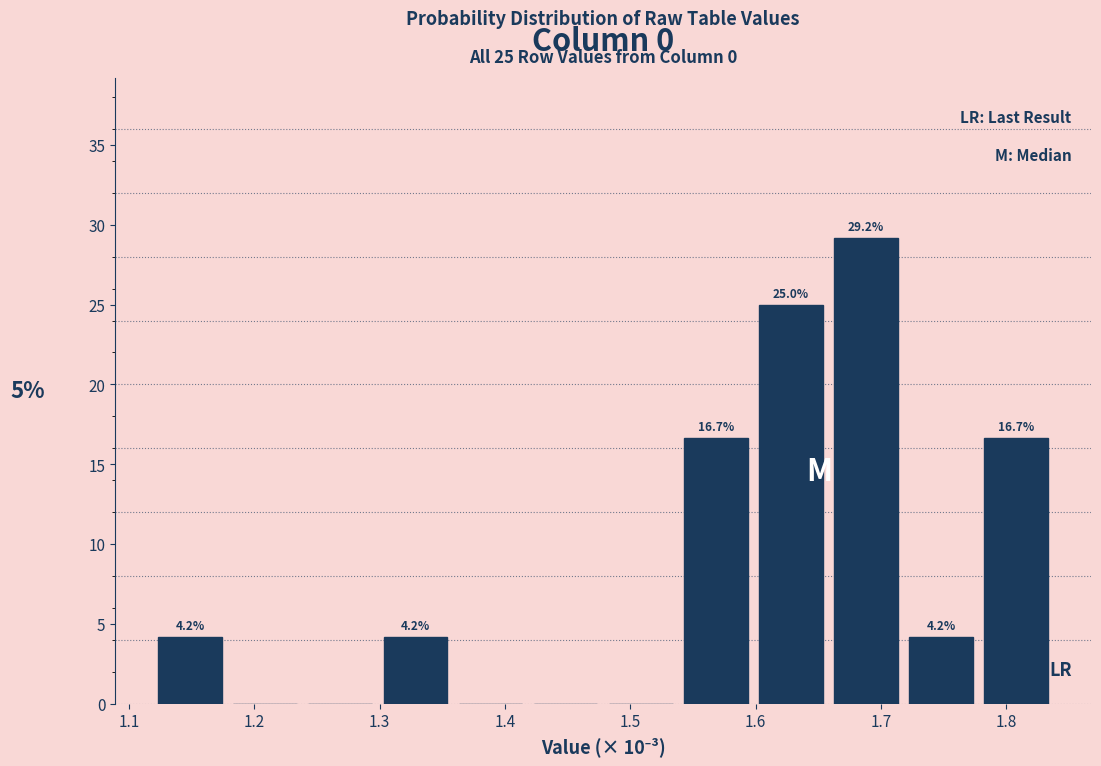

Which range on the x-axis has the tallest bar?

1.66 to 1.72